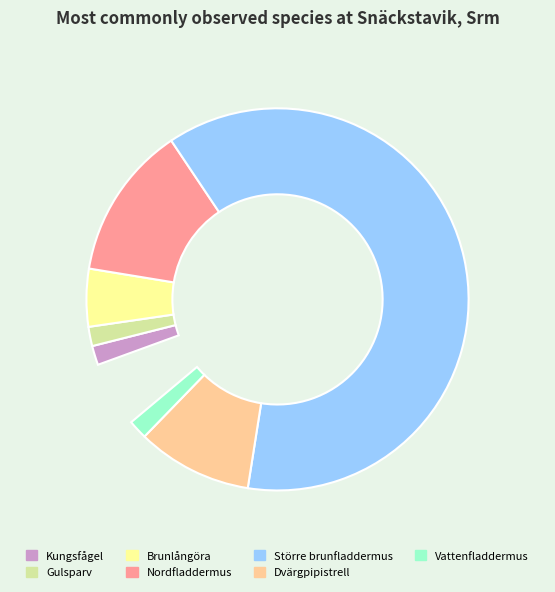

To the nearest percent, what is the combined percentage of Kungsfågel and Nordfladdermus?

16%